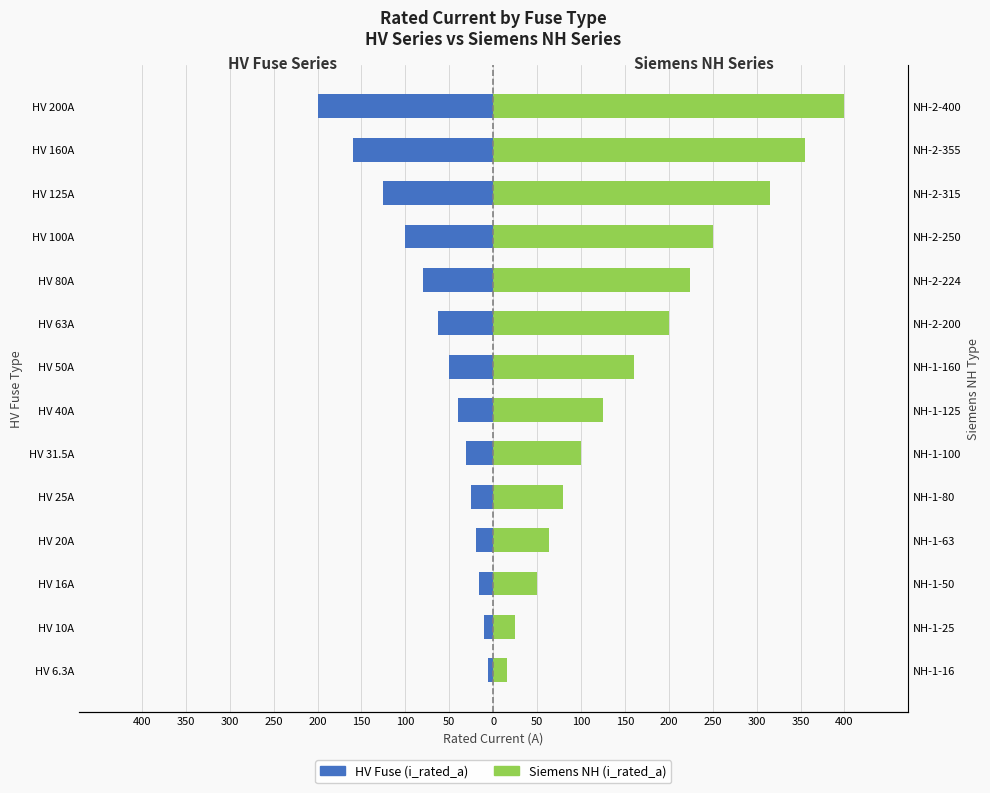

What is the average value of the HV Fuse Series series?

-66.2